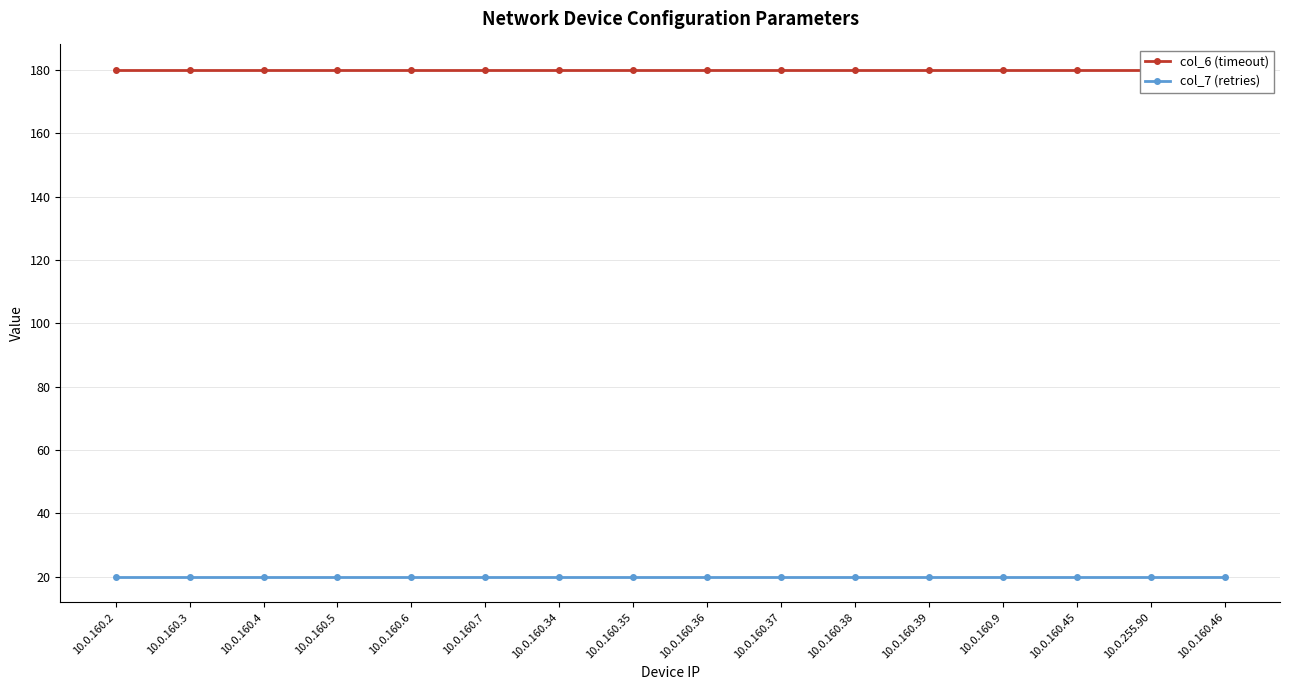

The value of col_7 (retries) at 10.0.160.9 is 33. True or false?

False